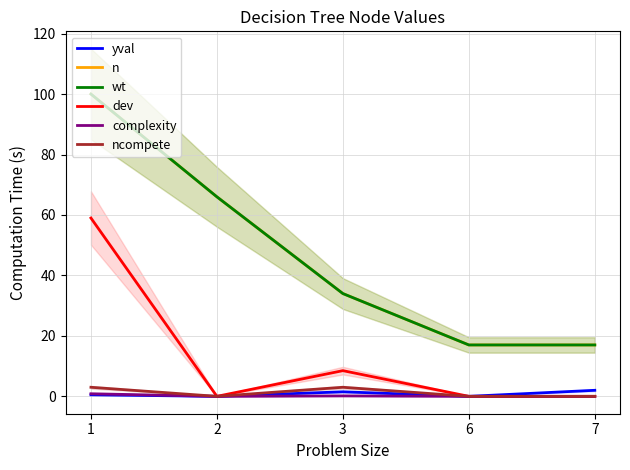

What is the difference between the maximum and minimum values in the complexity series?

0.9